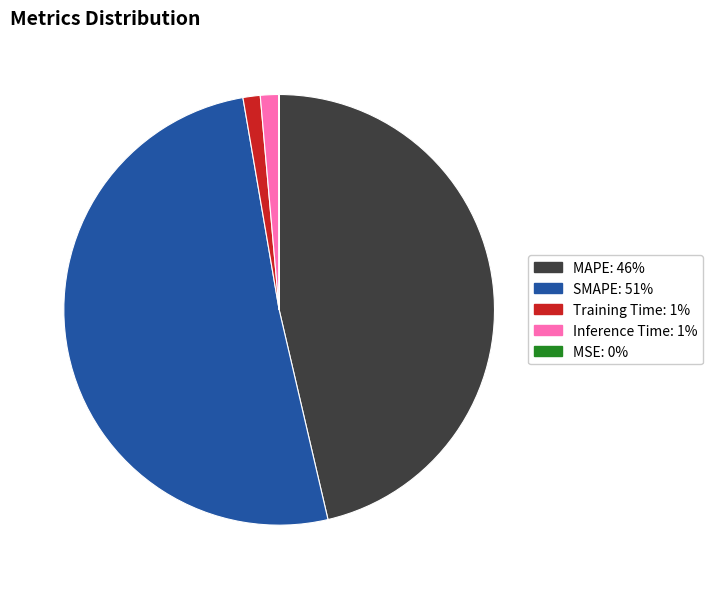

Which has a higher value, MAPE: 46% or Training Time: 1%?

MAPE: 46%